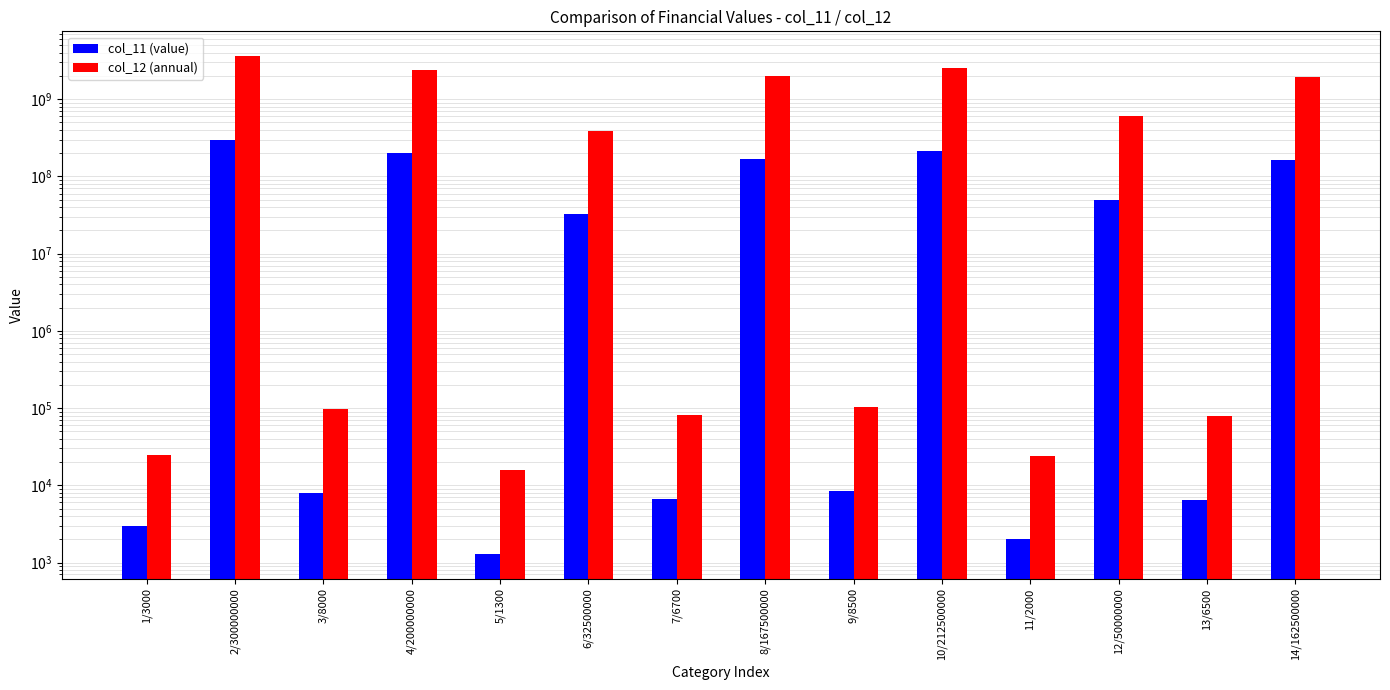

What is the sum of all col_11 (value) values?

1125036000